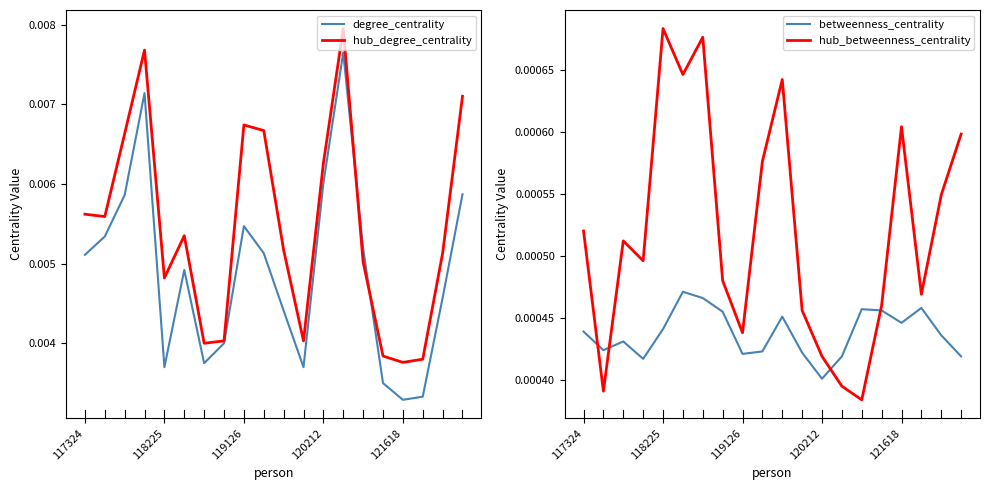

How many interior local peaks does the degree_centrality series have?

4